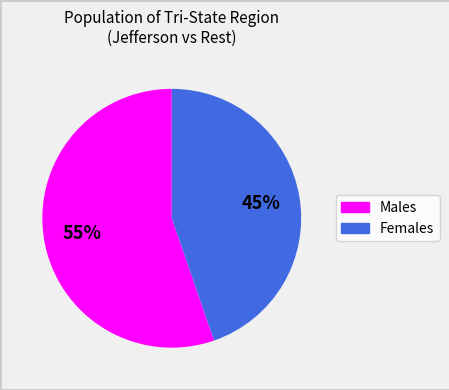

How many segments does this pie chart have?

2